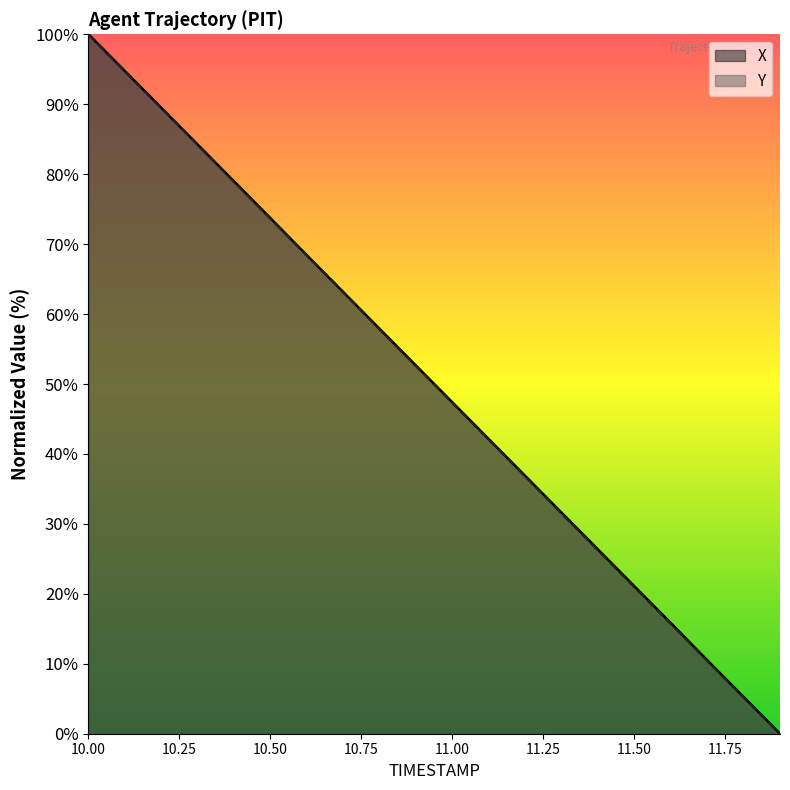

What is the label of the 19th point from the left?

11.8